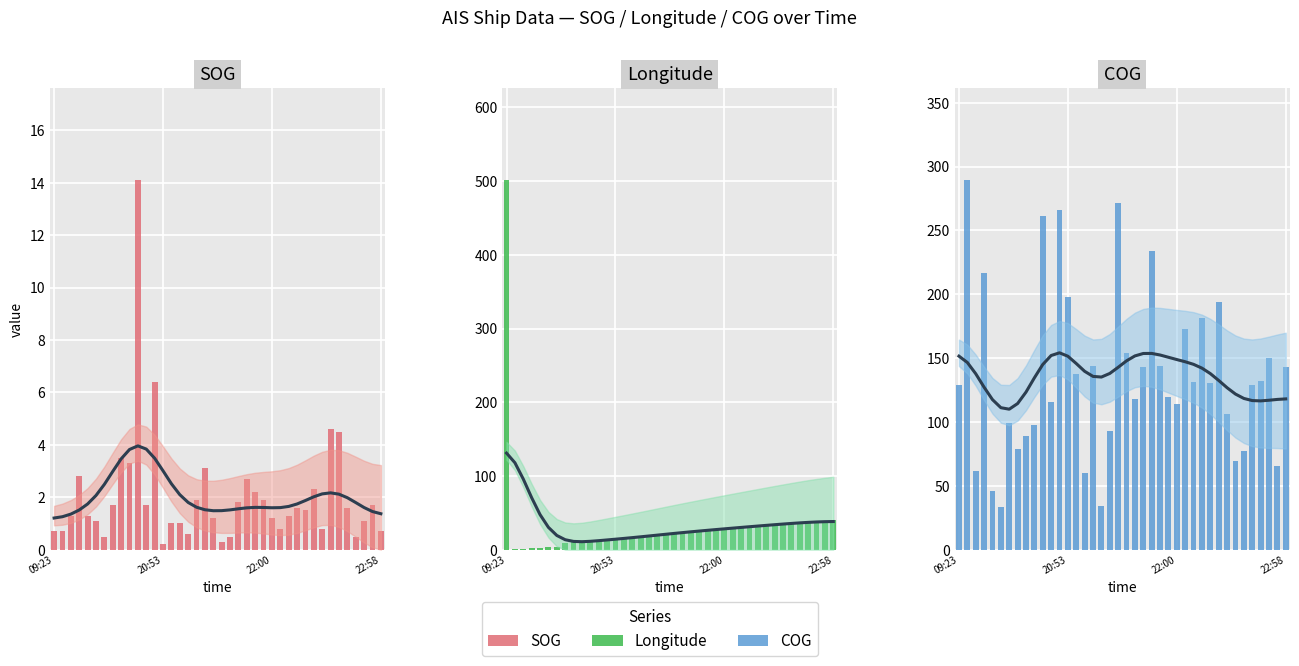

True or false: Longitude has a value of 52.6 at 32.

False